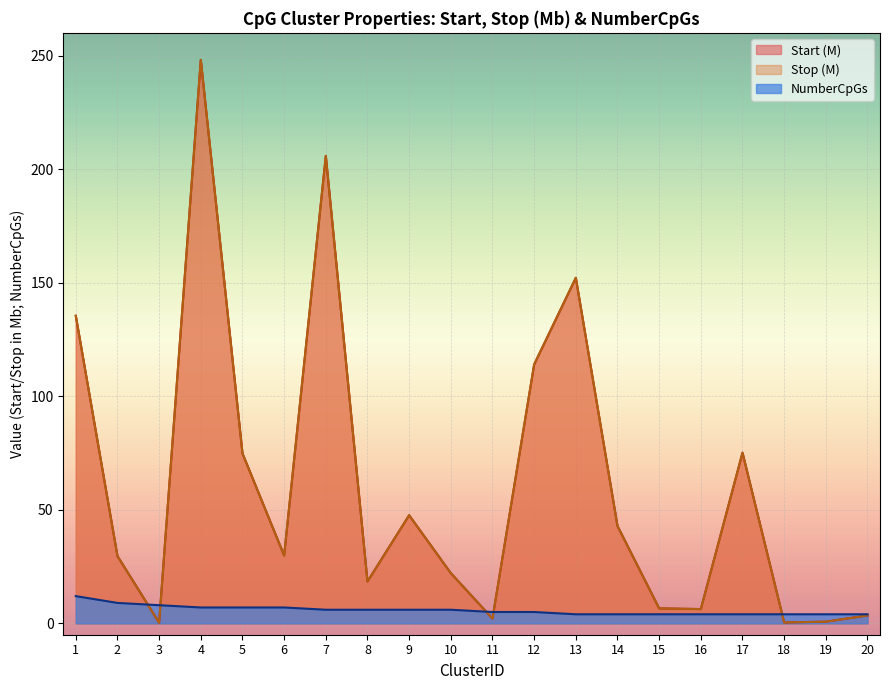

The Start_M series shows 1.1 at 11. True or false?

False